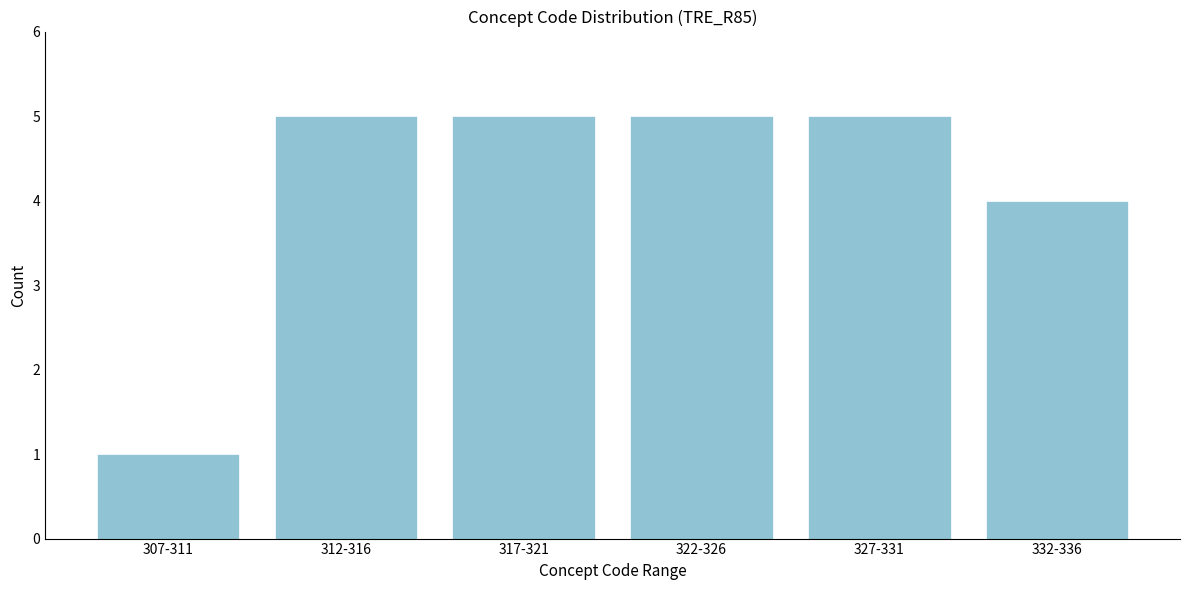

Reading right to left, extract all data points from this chart.

332-336=4	327-331=5	322-326=5	317-321=5	312-316=5	307-311=1